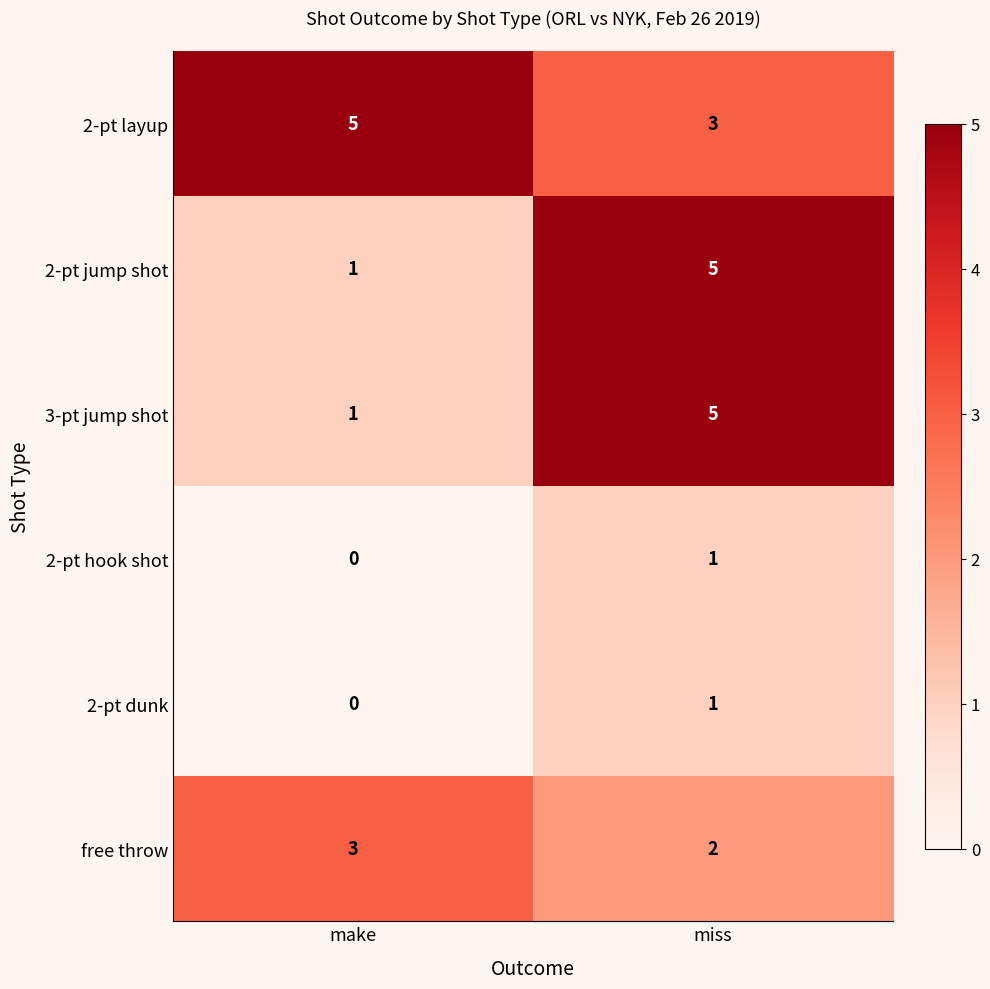

What is the maximum value shown in the chart?

5